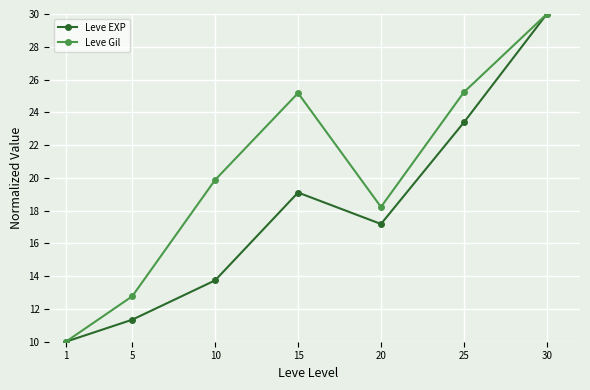

Does the chart display data point markers on the line(s)?

Yes